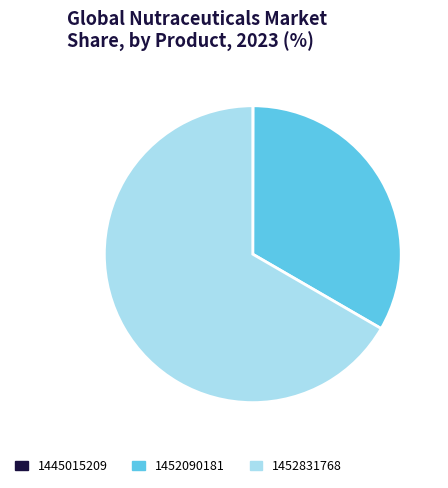

True or false: 1452090181 accounts for 33% of the total.

True